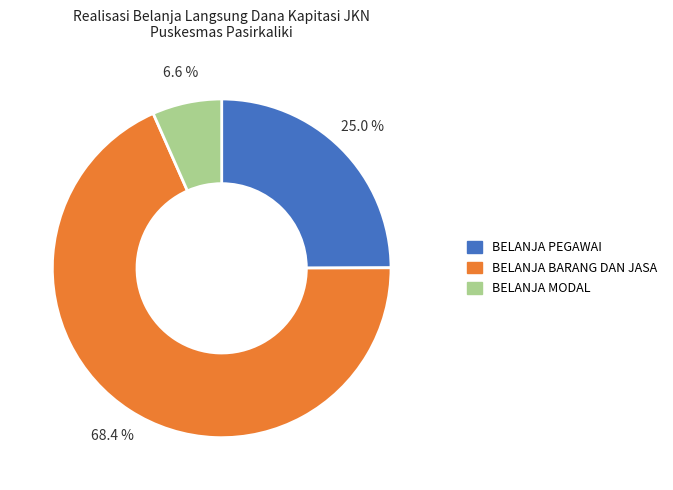

To the nearest percent, what is the average slice percentage?

33%